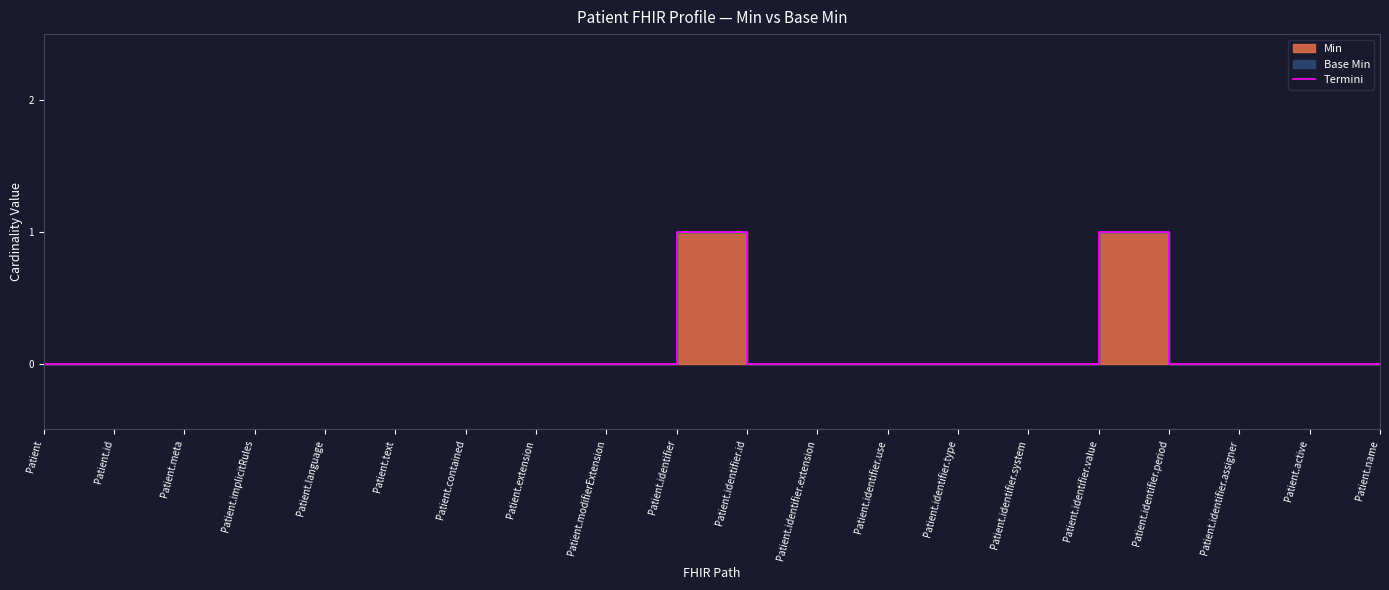

How many interior local peaks (higher than both neighbors) does the data have?

2